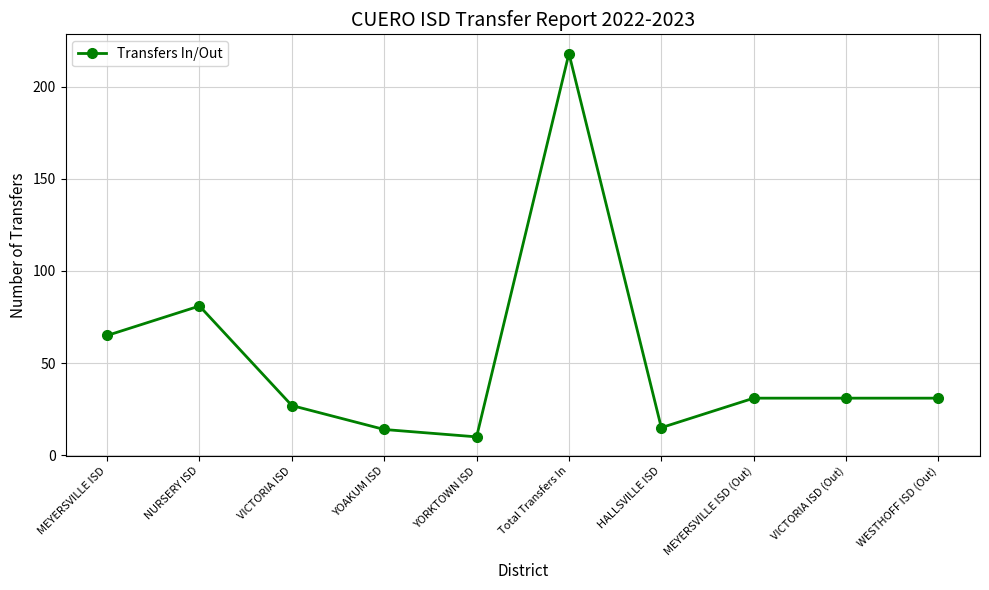

What is the ratio of the value at VICTORIA ISD (Out) to the value at WESTHOFF ISD (Out)?

1.0